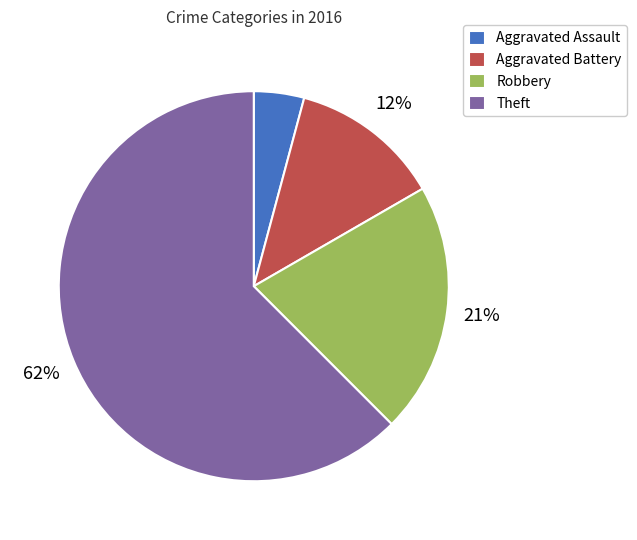

How many slices are in this pie chart?

4